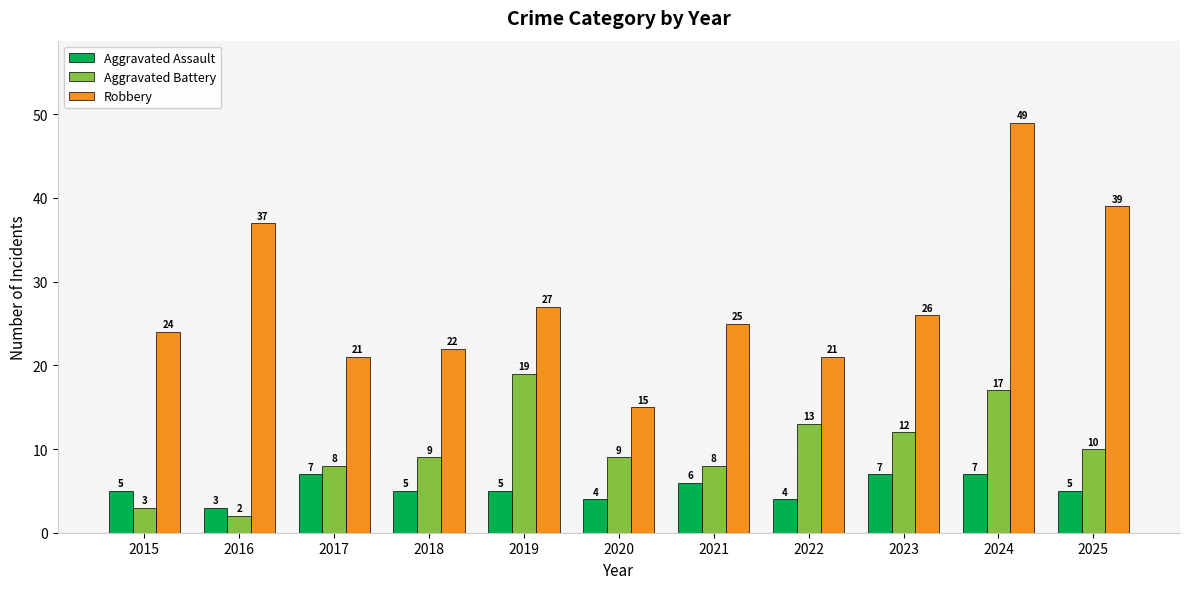

What are all the series names shown in the legend?

Aggravated Assault, Aggravated Battery, Robbery